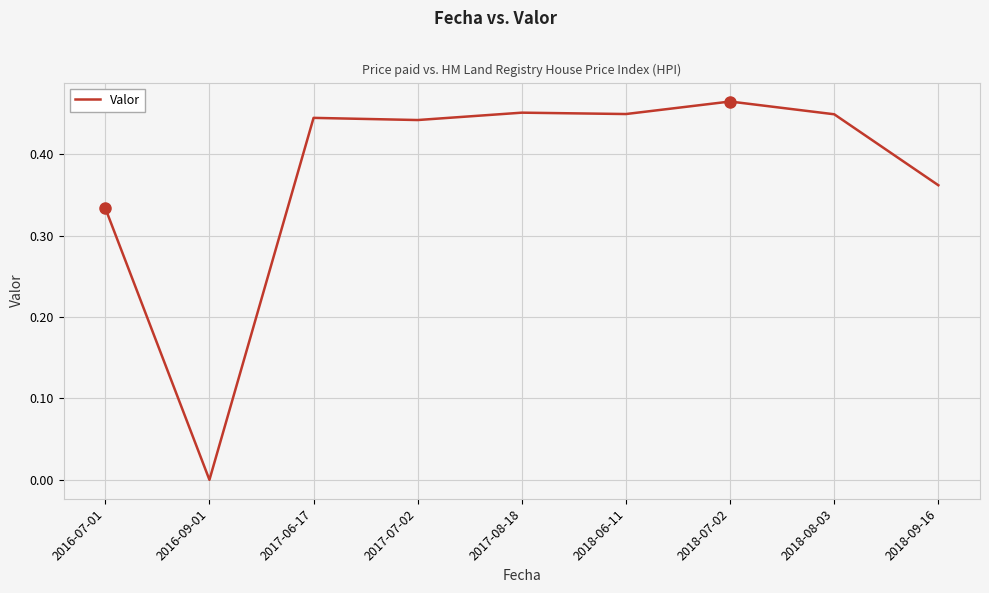

At which category does the data reach its first local valley?

2016-09-01